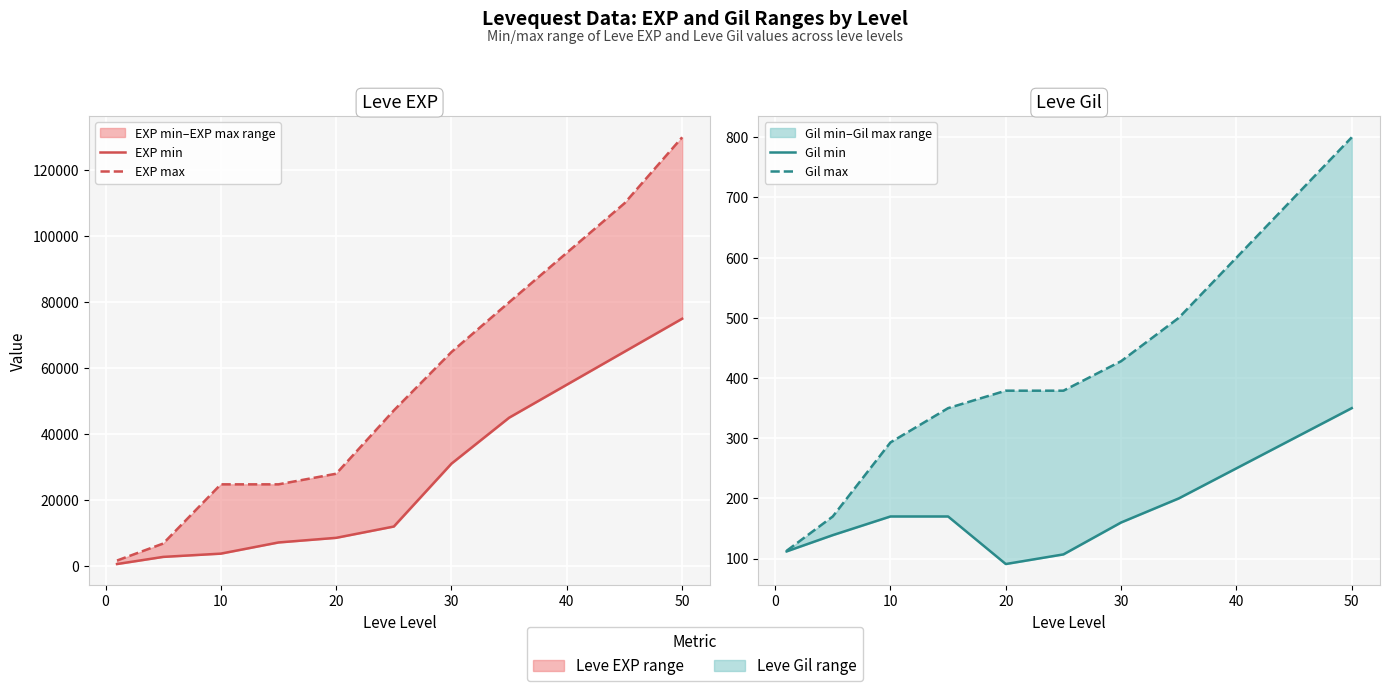

Read the EXP min value at 10, to the nearest 50.

3800